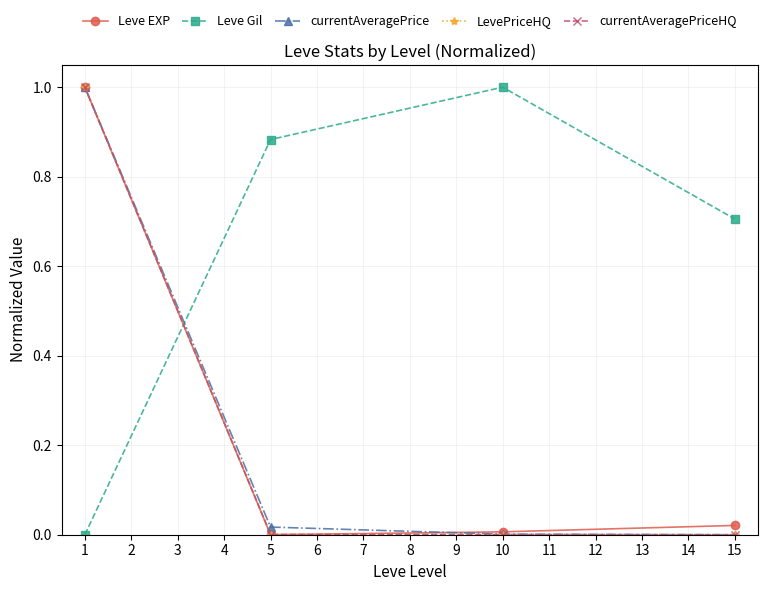

Which series has the largest total across all categories?

Leve Gil